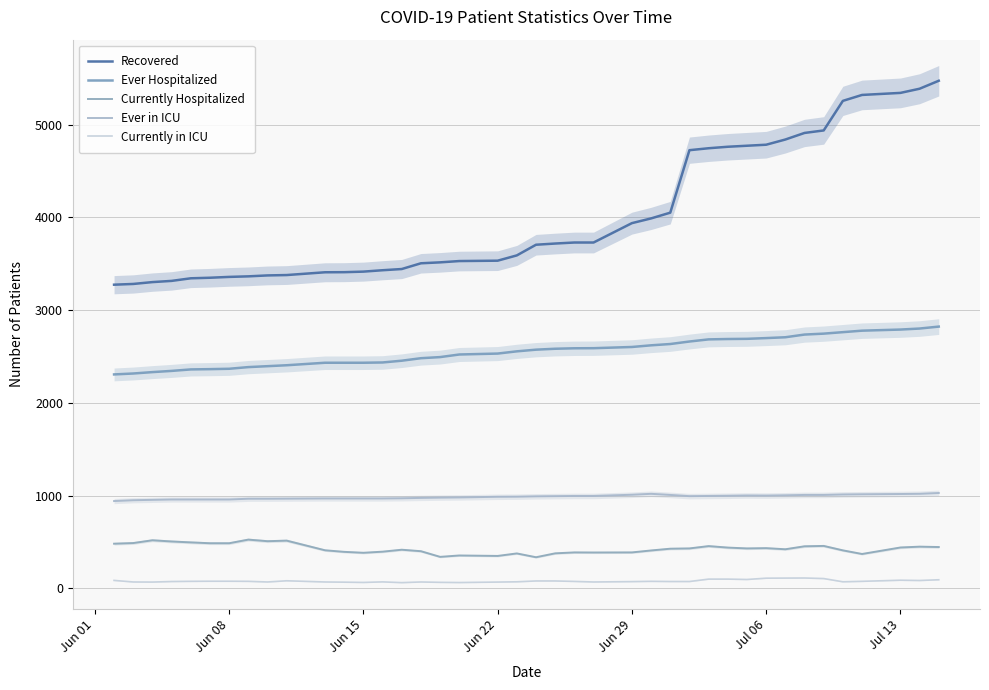

Is it true that Currently in ICU equals 45 at 16?

False